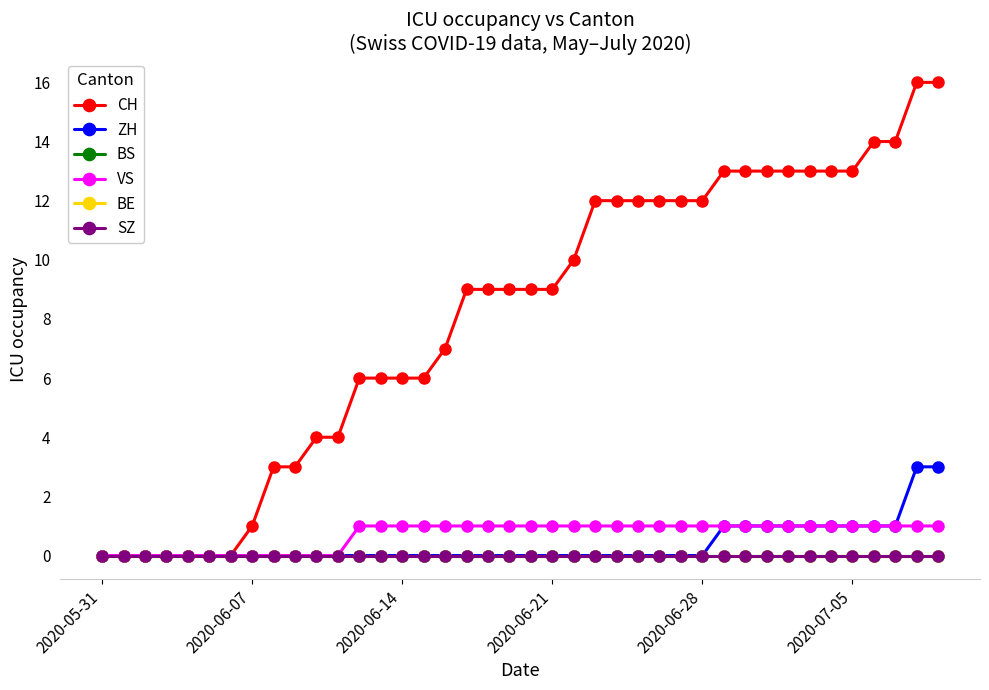

How many lines are shown in the chart?

6